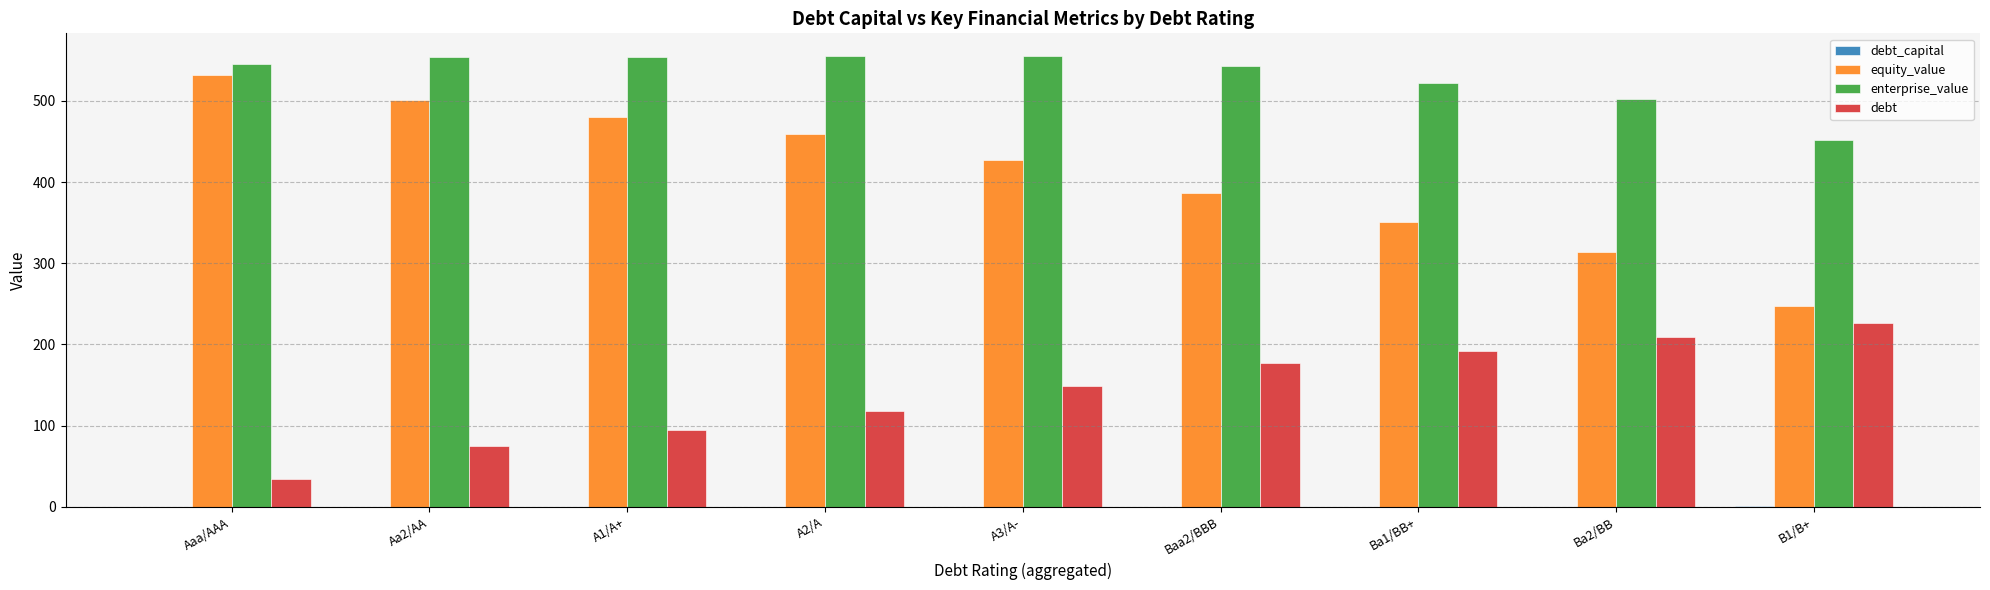

Which series has the widest spread of values?

equity_value